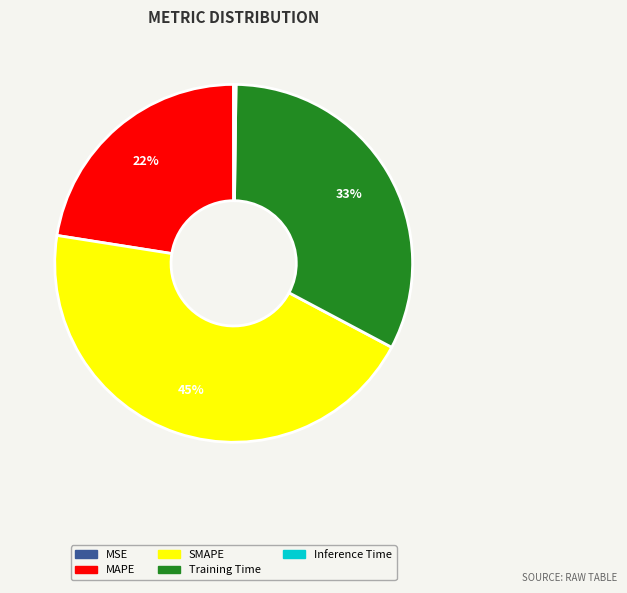

Is it true that SMAPE is 34% of the pie?

False